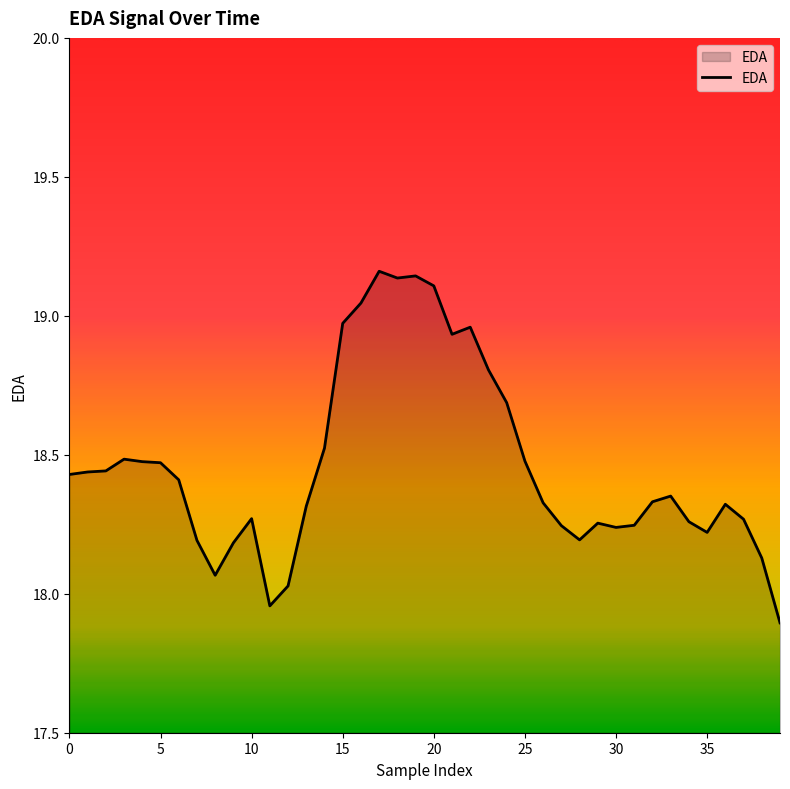

How many values exceed 18?

38